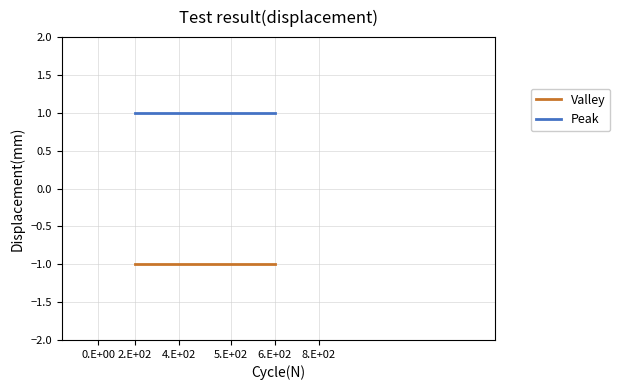

Rank the series by their maximum value, from highest to lowest.

Peak, Valley